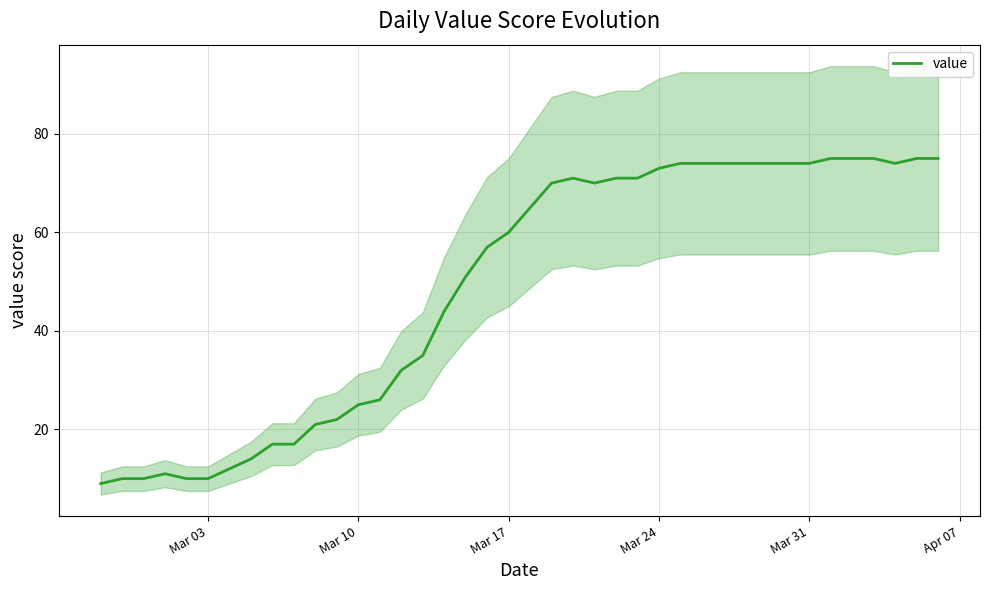

Is it true that value equals 25 at Mar 10?

True